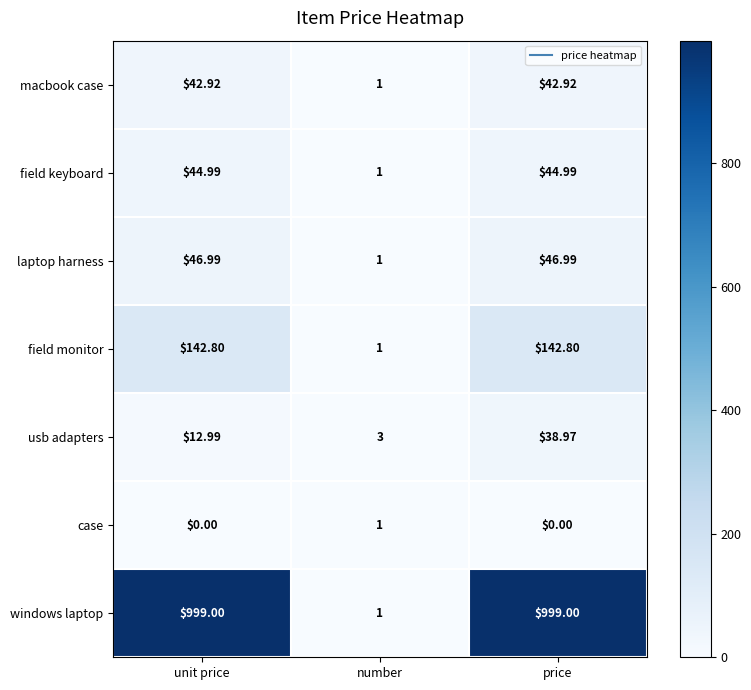

How many distinct data groups are displayed?

7